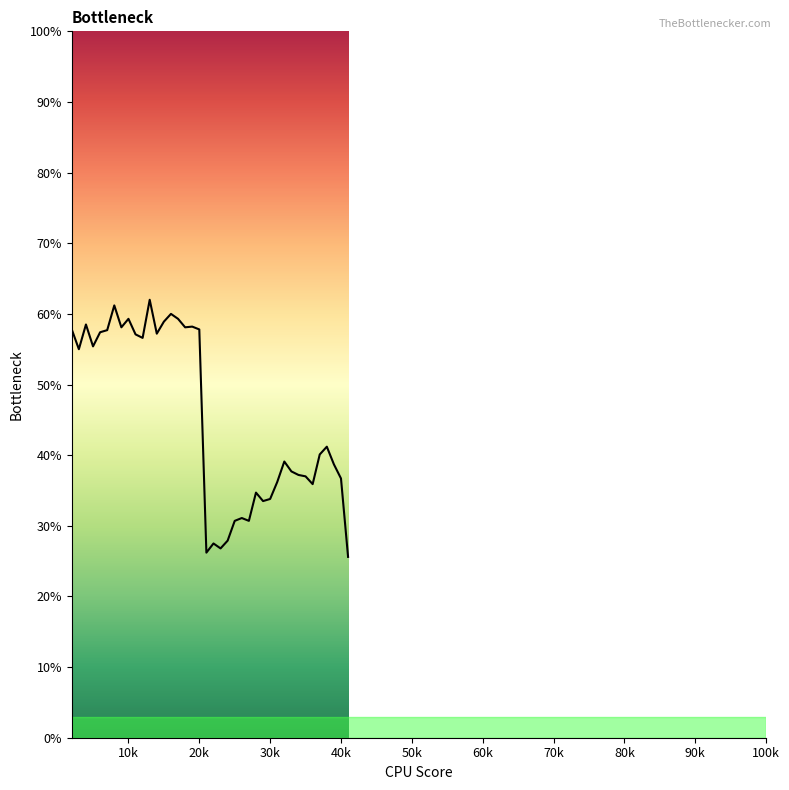

How many interior local valleys (lower than both neighbors) does the data have?

11